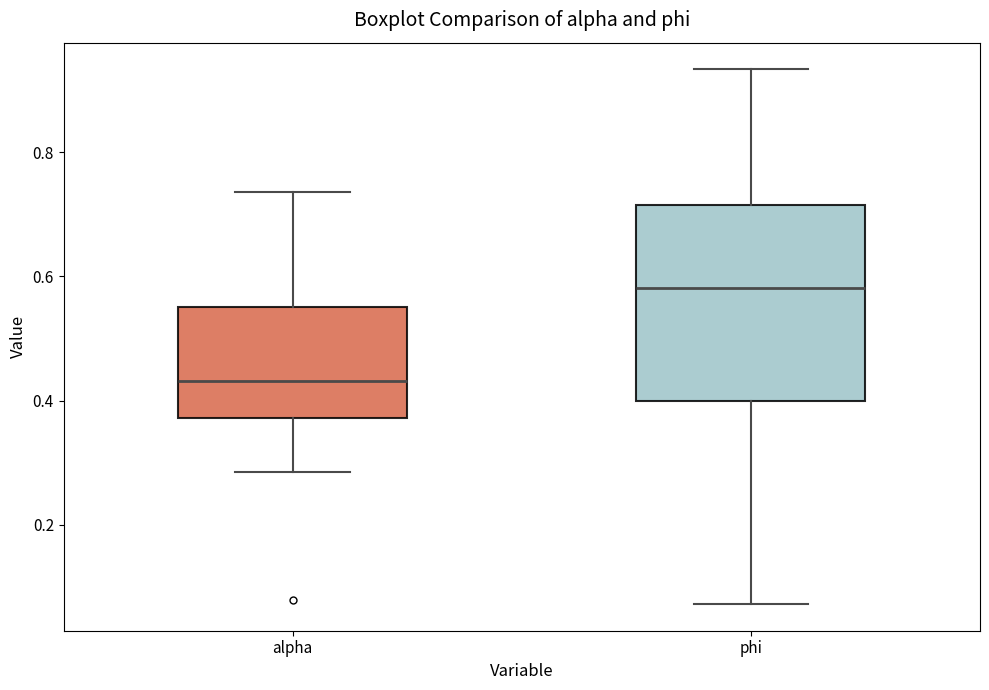

Which box has the highest median line?

phi